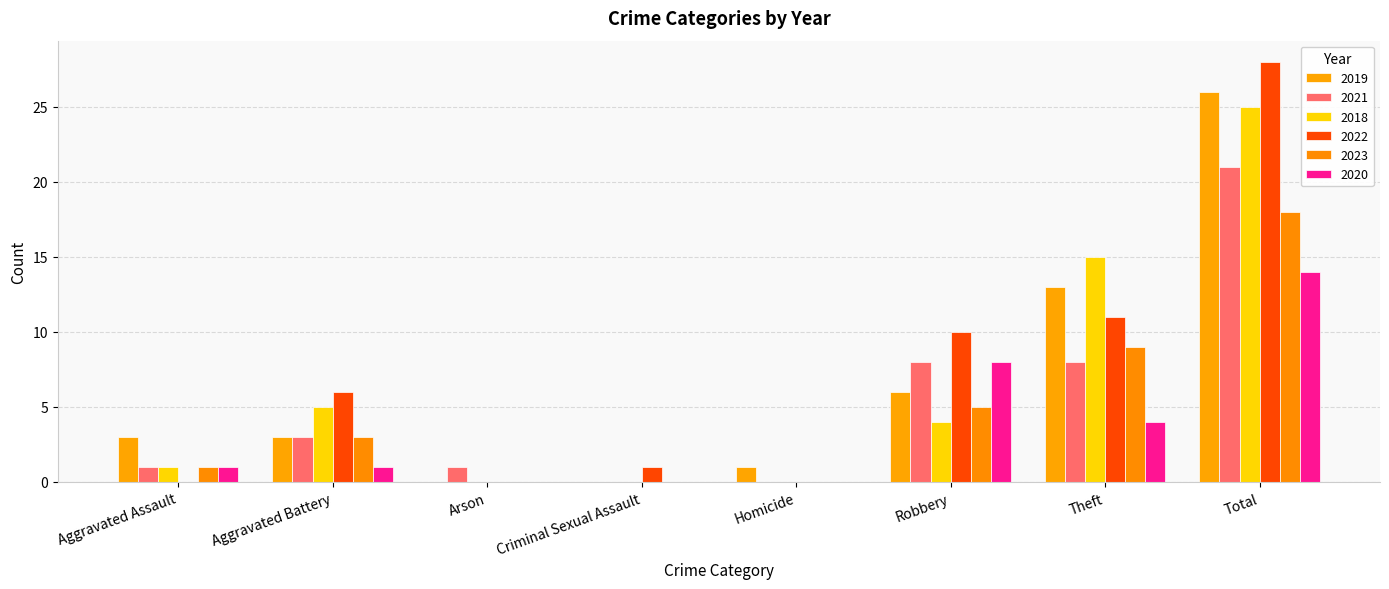

Which series has the largest range (max minus min)?

2022